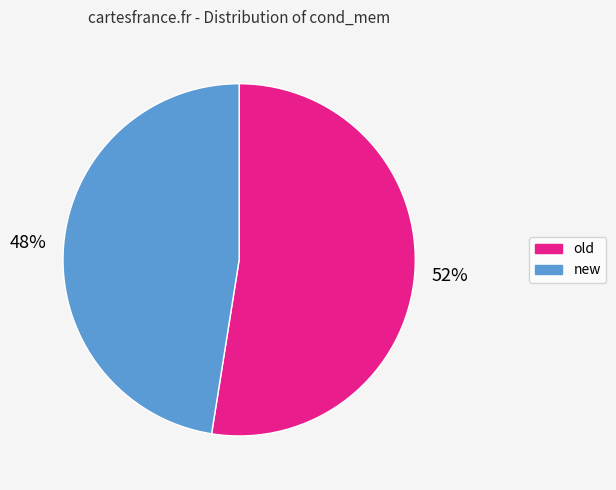

True or false: old accounts for 60% of the total.

False